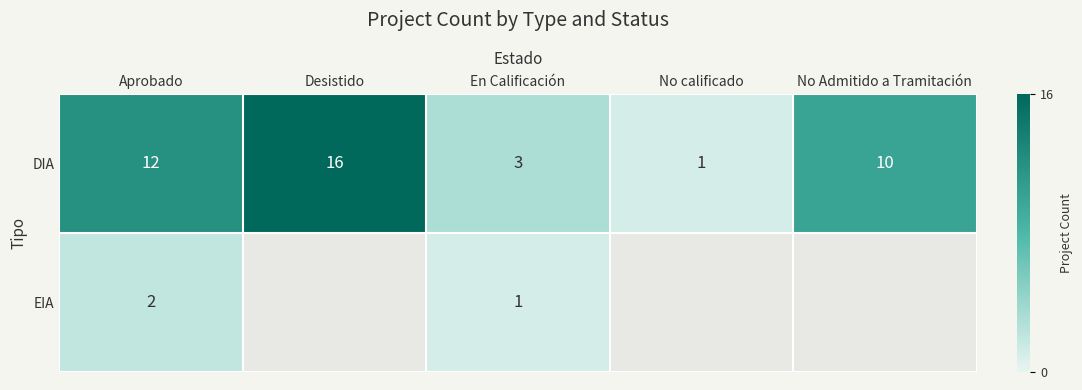

How many data points in DIA are less than 10?

2